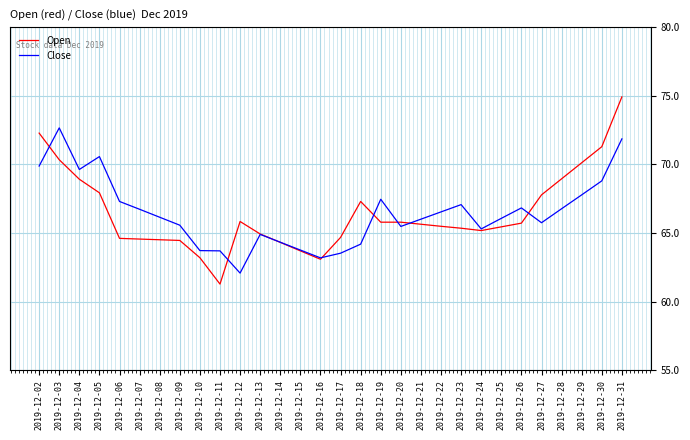

What are all the series names shown in the legend?

Open, Close